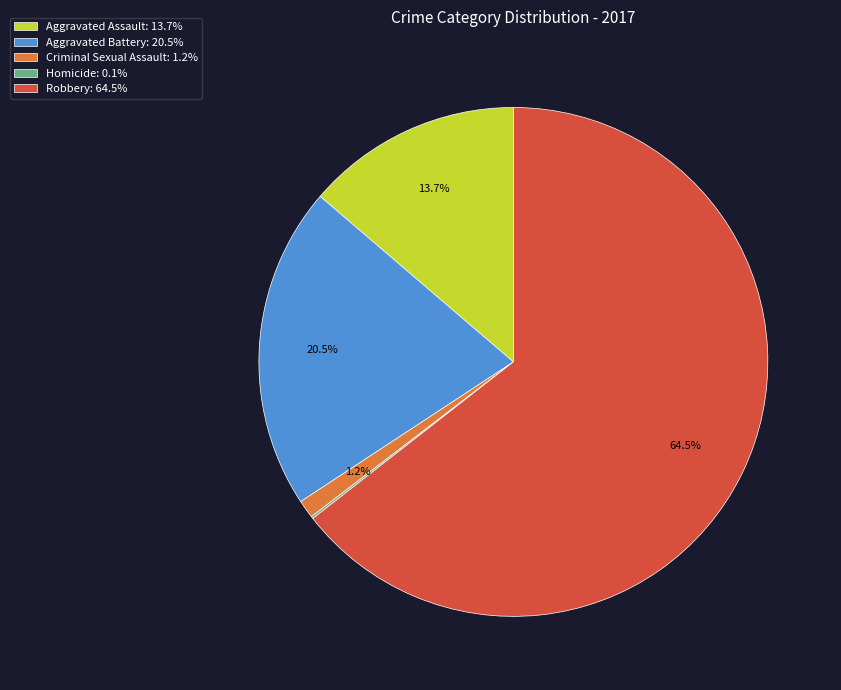

Between Criminal Sexual Assault: 1.2% and Robbery: 64.5%, which is larger?

Robbery: 64.5%